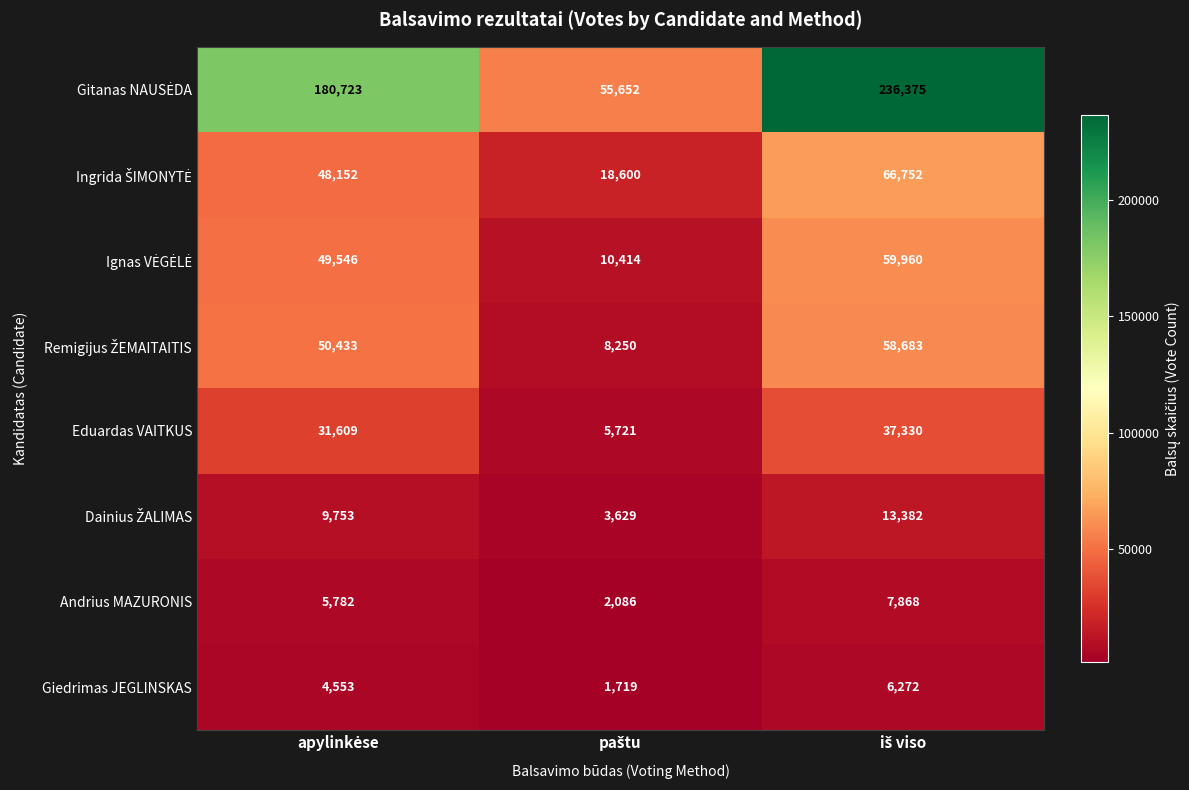

The Andrius MAZURONIS series shows 920 at paštu. True or false?

False